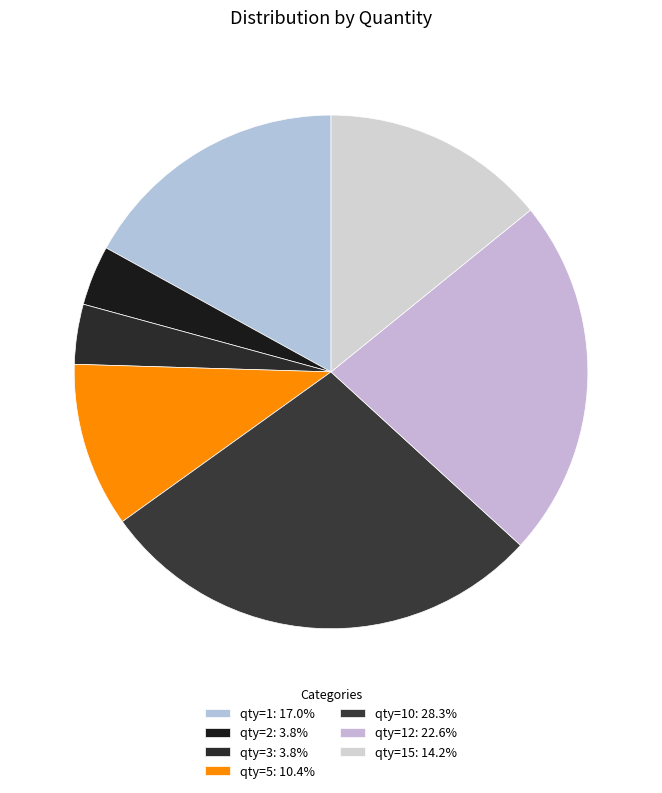

How many segments does this pie chart have?

7